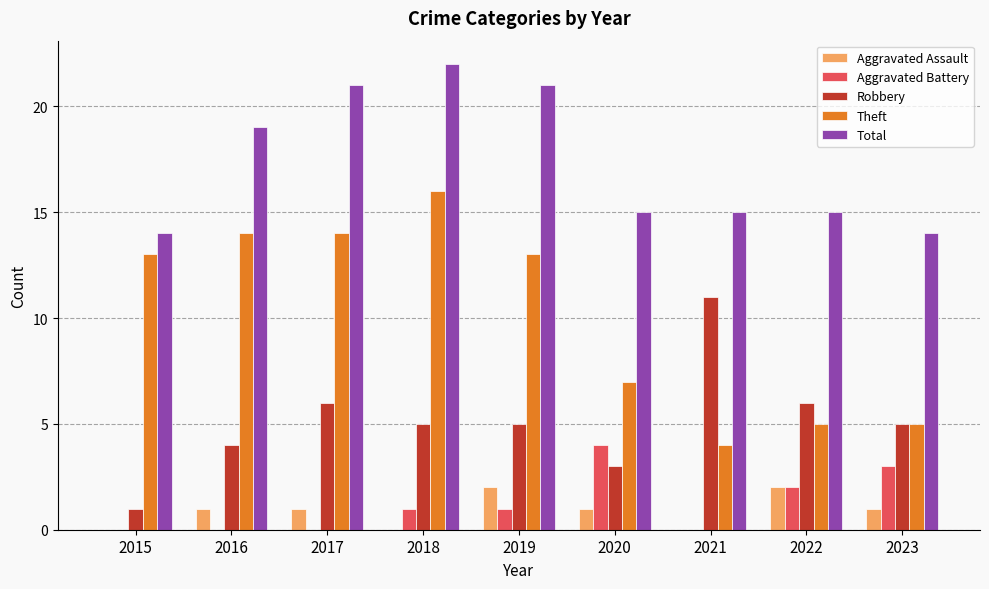

Are the bars grouped side by side (vs. stacked)?

Yes